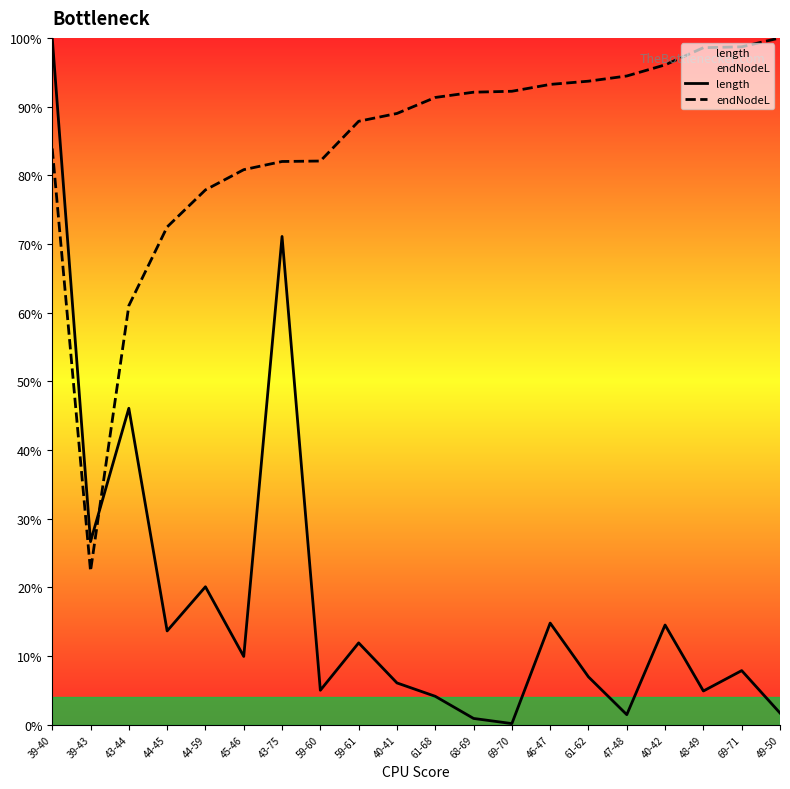

Where is the first local maximum for length?

43-44